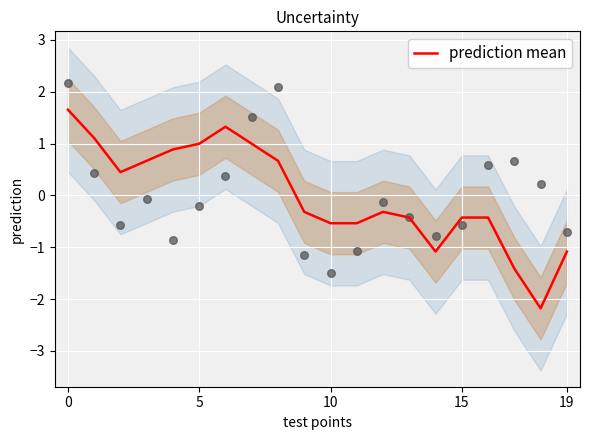

Which has a higher value, 6 or 15?

6